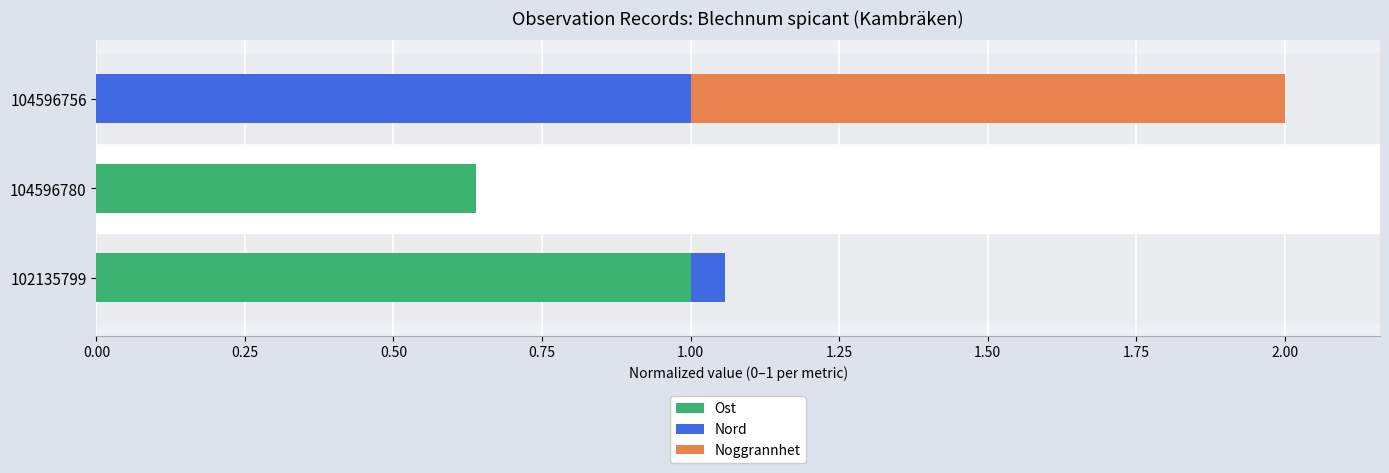

At which category is the sum across all series the highest?

104596756